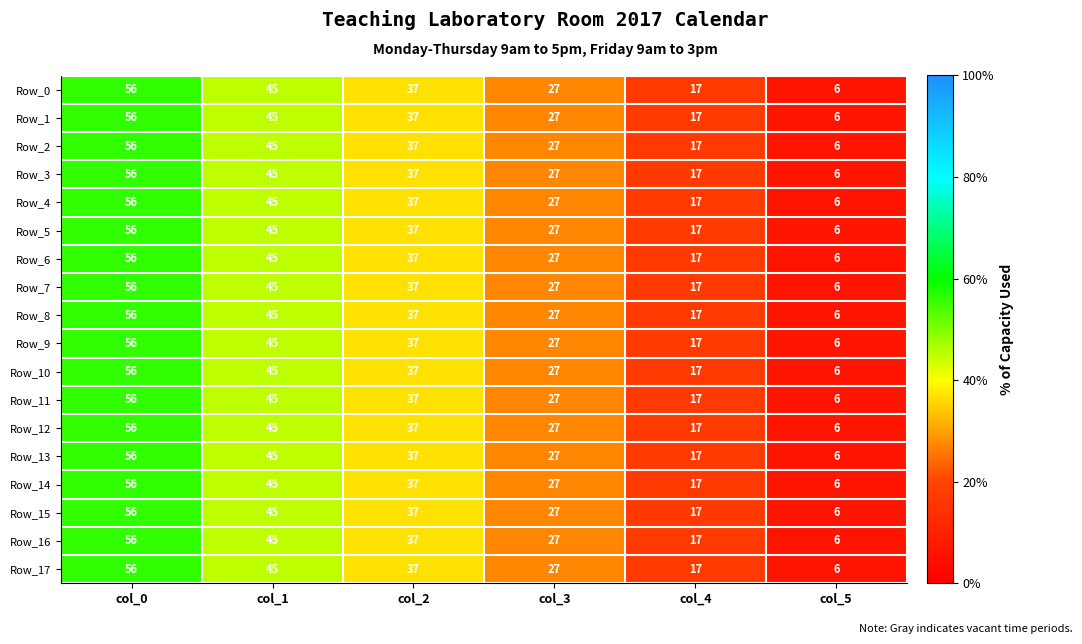

Rank the categories by Row_0 value from lowest to highest.

col_5, col_4, col_3, col_2, col_1, col_0